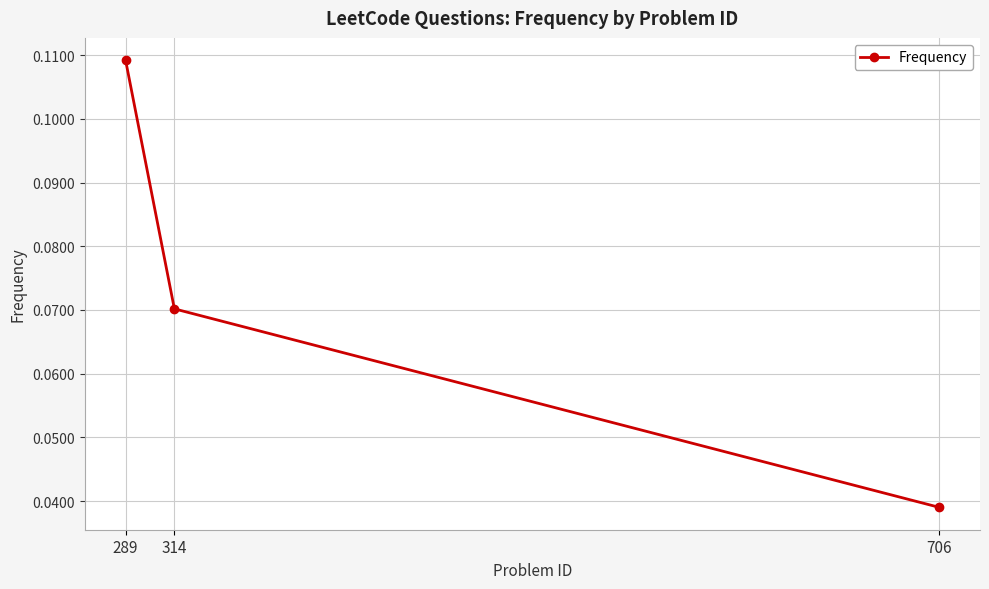

At which label is the value closest to 0?

706